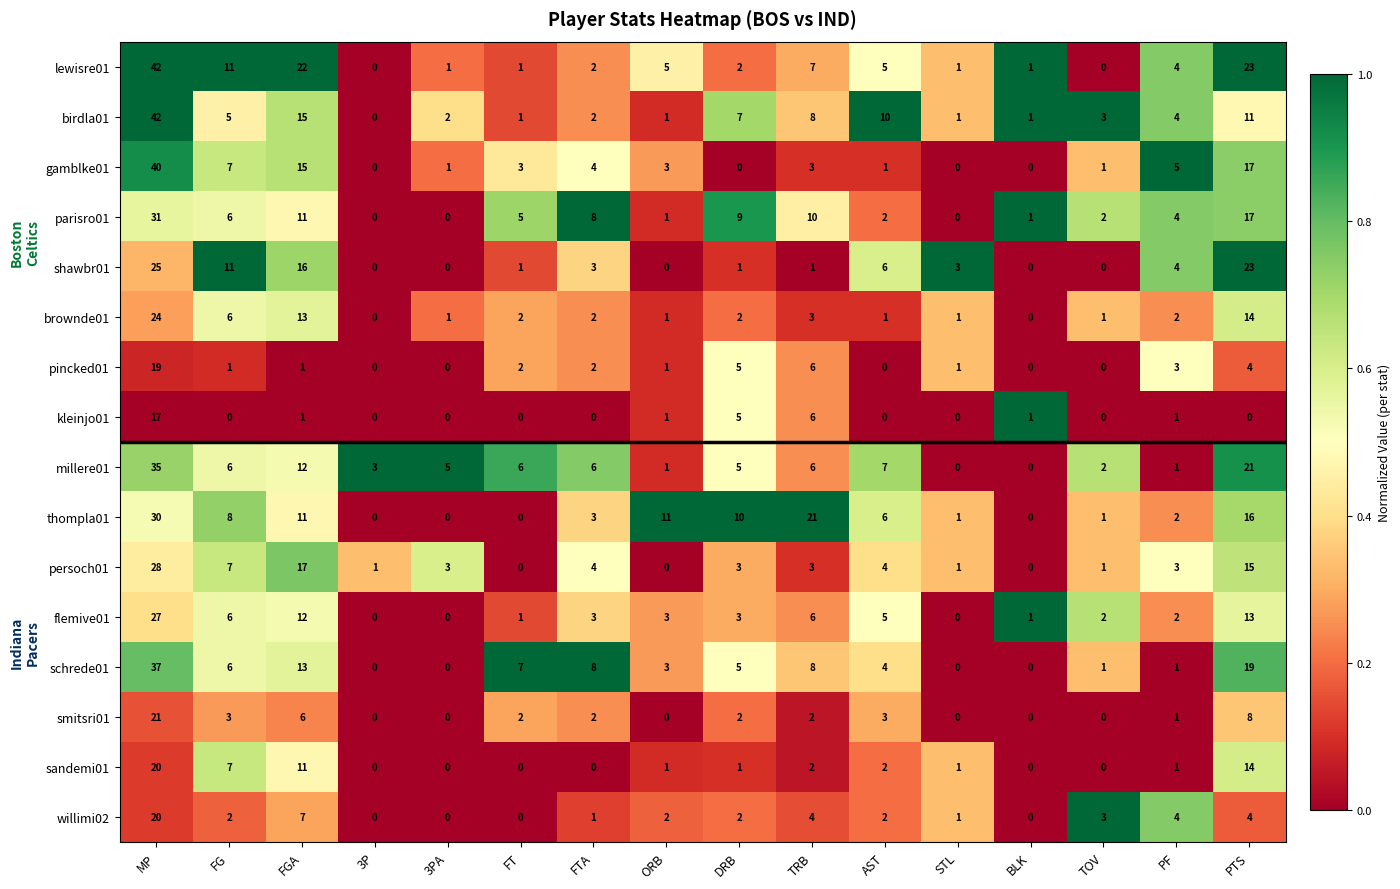

What is the difference between the maximum and minimum values in the schrede01 series?

37